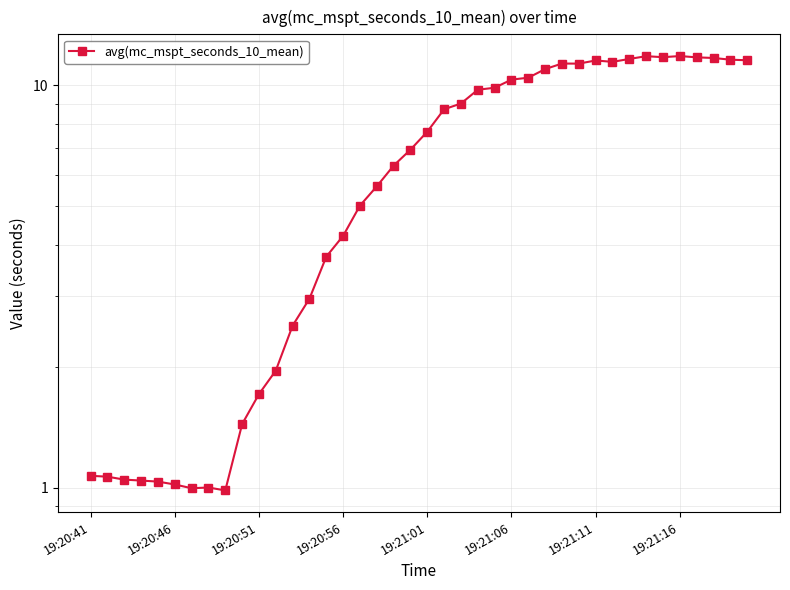

Is this an area chart (filled region under the line)?

No